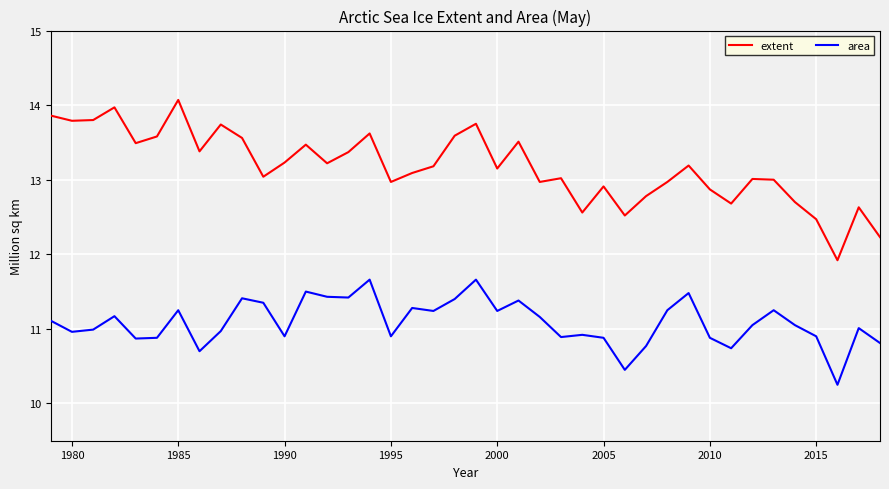

Rank the series by their average value, from lowest to highest.

area, extent